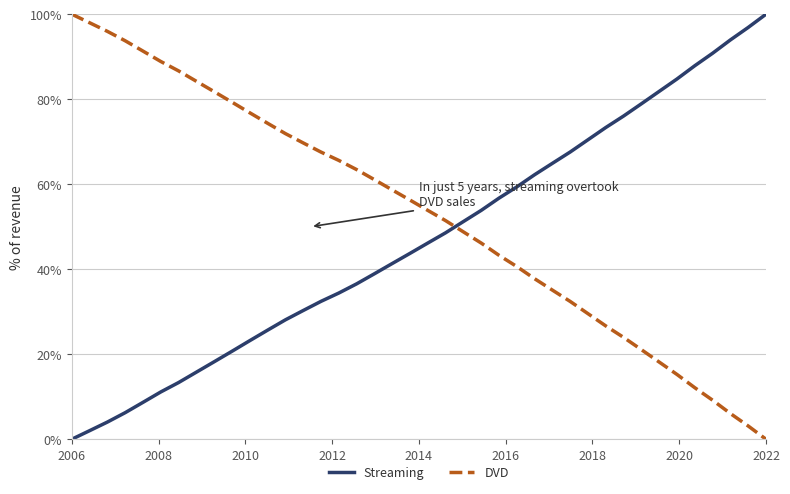

What is the difference between the maximum and second lowest values in the DVD series?

96.9